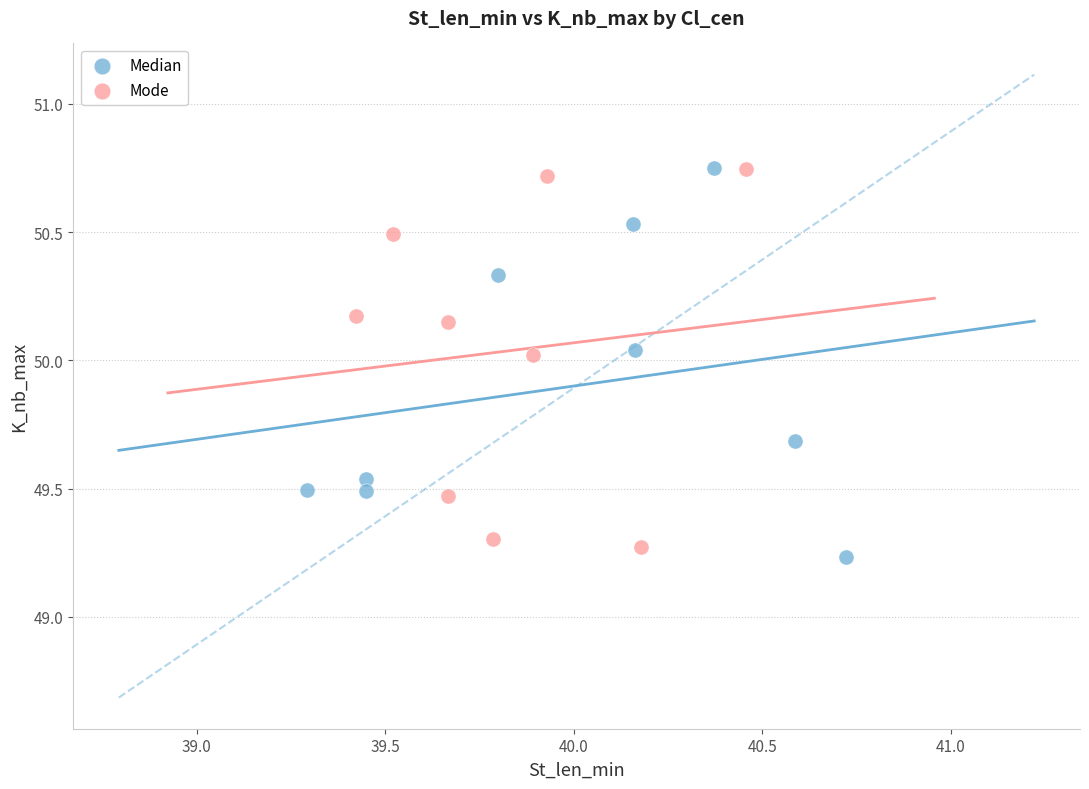

What are all the series names shown in the legend?

Median, Mode